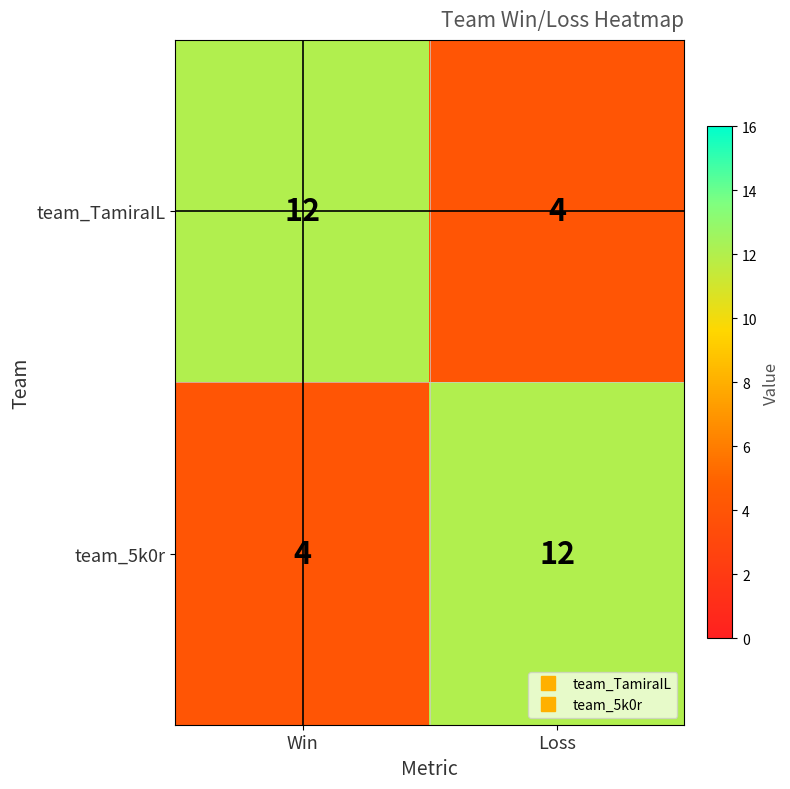

Reading left to right, list all the values displayed in this chart.

team_TamiraIL: Win=12	Loss=4
team_5k0r: Win=4	Loss=12